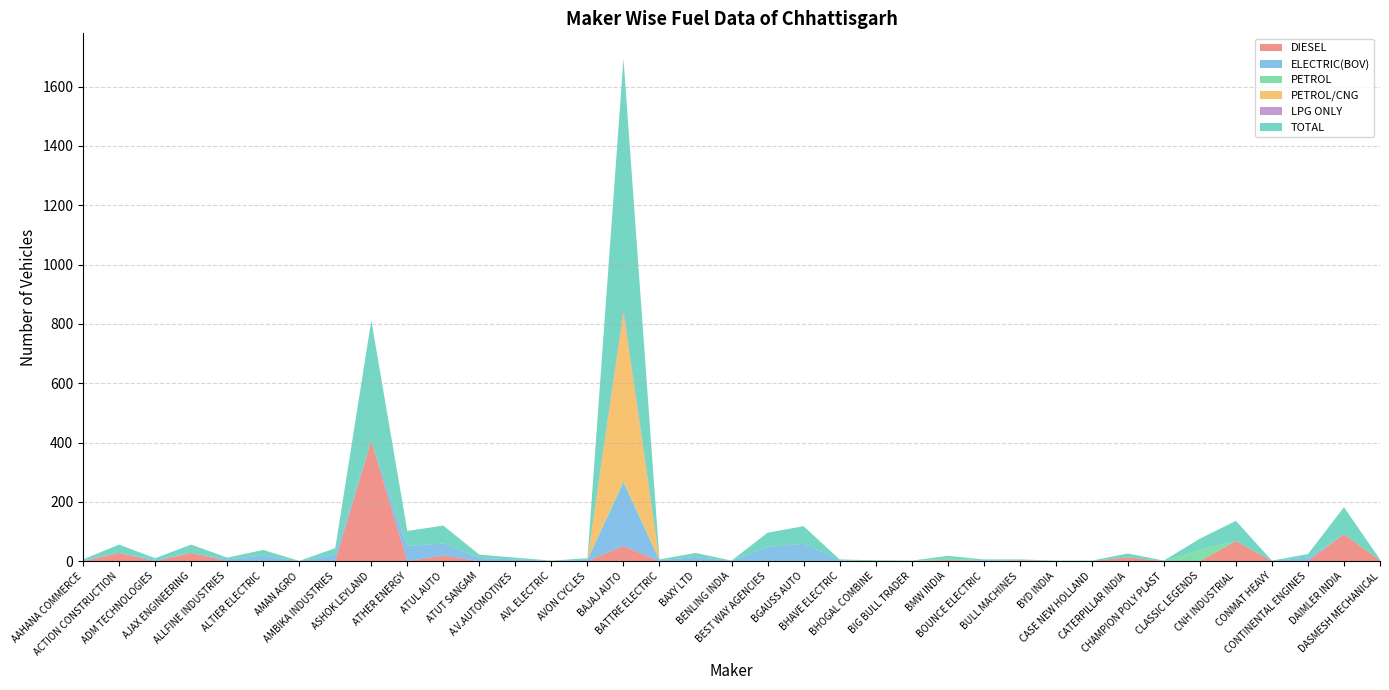

Reading left to right, list all the values displayed in this chart.

DIESEL: AAHANA COMMERCE=0	ACTION CONSTRUCTION=28	ADM TECHNOLOGIES=0	AJAX ENGINEERING=28	ALLFINE INDUSTRIES=0	ALTIER ELECTRIC=0	AMAN AGRO=0	AMBIKA INDUSTRIES=0	ASHOK LEYLAND=406	ATHER ENERGY=0	ATUL AUTO=19	ATUT SANGAM=0	A.V.AUTOMOTIVES=0	AVL ELECTRIC=0	AVON CYCLES=0	BAJAJ AUTO=51	BATTRE ELECTRIC=0	BAXY LTD=0	BENLING INDIA=0	BEST WAY AGENCIES=0	BGAUSS AUTO=0	BHAVE ELECTRIC=0	BHOGAL COMBINE=0	BIG BULL TRADER=0	BMW INDIA=4	BOUNCE ELECTRIC=0	BULL MACHINES=3	BYD INDIA=0	CASE NEW HOLLAND=1	CATERPILLAR INDIA=13	CHAMPION POLY PLAST=0	CLASSIC LEGENDS=0	CNH INDUSTRIAL=68	CONMAT HEAVY=1	CONTINENTAL ENGINES=1	DAIMLER INDIA=91	DASMESH MECHANICAL=3
ELECTRIC(BOV): AAHANA COMMERCE=3	ACTION CONSTRUCTION=0	ADM TECHNOLOGIES=5	AJAX ENGINEERING=0	ALLFINE INDUSTRIES=6	ALTIER ELECTRIC=19	AMAN AGRO=0	AMBIKA INDUSTRIES=22	ASHOK LEYLAND=0	ATHER ENERGY=51	ATUL AUTO=41	ATUT SANGAM=11	A.V.AUTOMOTIVES=6	AVL ELECTRIC=1	AVON CYCLES=5	BAJAJ AUTO=214	BATTRE ELECTRIC=3	BAXY LTD=14	BENLING INDIA=1	BEST WAY AGENCIES=48	BGAUSS AUTO=59	BHAVE ELECTRIC=3	BHOGAL COMBINE=0	BIG BULL TRADER=1	BMW INDIA=0	BOUNCE ELECTRIC=3	BULL MACHINES=0	BYD INDIA=1	CASE NEW HOLLAND=0	CATERPILLAR INDIA=0	CHAMPION POLY PLAST=1	CLASSIC LEGENDS=0	CNH INDUSTRIAL=0	CONMAT HEAVY=0	CONTINENTAL ENGINES=11	DAIMLER INDIA=0	DASMESH MECHANICAL=0
PETROL: AAHANA COMMERCE=0	ACTION CONSTRUCTION=0	ADM TECHNOLOGIES=0	AJAX ENGINEERING=0	ALLFINE INDUSTRIES=0	ALTIER ELECTRIC=0	AMAN AGRO=0	AMBIKA INDUSTRIES=0	ASHOK LEYLAND=0	ATHER ENERGY=0	ATUL AUTO=0	ATUT SANGAM=0	A.V.AUTOMOTIVES=0	AVL ELECTRIC=0	AVON CYCLES=0	BAJAJ AUTO=5	BATTRE ELECTRIC=0	BAXY LTD=0	BENLING INDIA=0	BEST WAY AGENCIES=0	BGAUSS AUTO=0	BHAVE ELECTRIC=0	BHOGAL COMBINE=0	BIG BULL TRADER=0	BMW INDIA=5	BOUNCE ELECTRIC=0	BULL MACHINES=0	BYD INDIA=0	CASE NEW HOLLAND=0	CATERPILLAR INDIA=0	CHAMPION POLY PLAST=0	CLASSIC LEGENDS=38	CNH INDUSTRIAL=0	CONMAT HEAVY=0	CONTINENTAL ENGINES=0	DAIMLER INDIA=0	DASMESH MECHANICAL=0
PETROL/CNG: AAHANA COMMERCE=0	ACTION CONSTRUCTION=0	ADM TECHNOLOGIES=0	AJAX ENGINEERING=0	ALLFINE INDUSTRIES=0	ALTIER ELECTRIC=0	AMAN AGRO=0	AMBIKA INDUSTRIES=0	ASHOK LEYLAND=0	ATHER ENERGY=0	ATUL AUTO=0	ATUT SANGAM=0	A.V.AUTOMOTIVES=0	AVL ELECTRIC=0	AVON CYCLES=0	BAJAJ AUTO=568	BATTRE ELECTRIC=0	BAXY LTD=0	BENLING INDIA=0	BEST WAY AGENCIES=0	BGAUSS AUTO=0	BHAVE ELECTRIC=0	BHOGAL COMBINE=0	BIG BULL TRADER=0	BMW INDIA=0	BOUNCE ELECTRIC=0	BULL MACHINES=0	BYD INDIA=0	CASE NEW HOLLAND=0	CATERPILLAR INDIA=0	CHAMPION POLY PLAST=0	CLASSIC LEGENDS=0	CNH INDUSTRIAL=0	CONMAT HEAVY=0	CONTINENTAL ENGINES=0	DAIMLER INDIA=0	DASMESH MECHANICAL=0
LPG ONLY: AAHANA COMMERCE=0	ACTION CONSTRUCTION=0	ADM TECHNOLOGIES=0	AJAX ENGINEERING=0	ALLFINE INDUSTRIES=0	ALTIER ELECTRIC=0	AMAN AGRO=0	AMBIKA INDUSTRIES=0	ASHOK LEYLAND=0	ATHER ENERGY=0	ATUL AUTO=0	ATUT SANGAM=0	A.V.AUTOMOTIVES=0	AVL ELECTRIC=0	AVON CYCLES=0	BAJAJ AUTO=12	BATTRE ELECTRIC=0	BAXY LTD=0	BENLING INDIA=0	BEST WAY AGENCIES=0	BGAUSS AUTO=0	BHAVE ELECTRIC=0	BHOGAL COMBINE=0	BIG BULL TRADER=0	BMW INDIA=0	BOUNCE ELECTRIC=0	BULL MACHINES=0	BYD INDIA=0	CASE NEW HOLLAND=0	CATERPILLAR INDIA=0	CHAMPION POLY PLAST=0	CLASSIC LEGENDS=0	CNH INDUSTRIAL=0	CONMAT HEAVY=0	CONTINENTAL ENGINES=0	DAIMLER INDIA=0	DASMESH MECHANICAL=0
TOTAL: AAHANA COMMERCE=3	ACTION CONSTRUCTION=28	ADM TECHNOLOGIES=5	AJAX ENGINEERING=28	ALLFINE INDUSTRIES=6	ALTIER ELECTRIC=19	AMAN AGRO=1	AMBIKA INDUSTRIES=22	ASHOK LEYLAND=406	ATHER ENERGY=51	ATUL AUTO=60	ATUT SANGAM=11	A.V.AUTOMOTIVES=6	AVL ELECTRIC=1	AVON CYCLES=5	BAJAJ AUTO=845	BATTRE ELECTRIC=3	BAXY LTD=14	BENLING INDIA=1	BEST WAY AGENCIES=48	BGAUSS AUTO=59	BHAVE ELECTRIC=3	BHOGAL COMBINE=3	BIG BULL TRADER=1	BMW INDIA=9	BOUNCE ELECTRIC=3	BULL MACHINES=3	BYD INDIA=1	CASE NEW HOLLAND=1	CATERPILLAR INDIA=13	CHAMPION POLY PLAST=1	CLASSIC LEGENDS=38	CNH INDUSTRIAL=68	CONMAT HEAVY=1	CONTINENTAL ENGINES=12	DAIMLER INDIA=91	DASMESH MECHANICAL=3